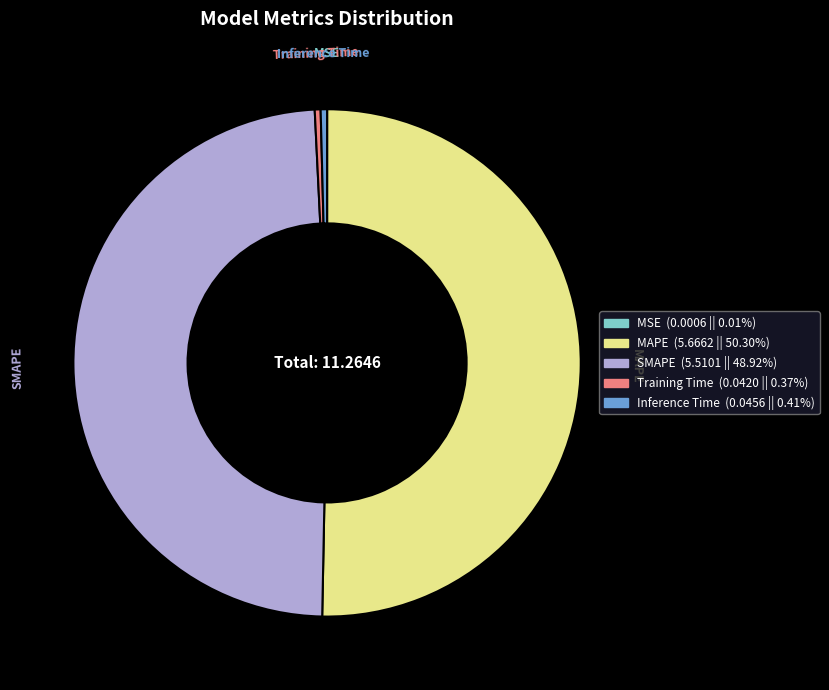

Which has a higher value, MAPE or SMAPE?

MAPE